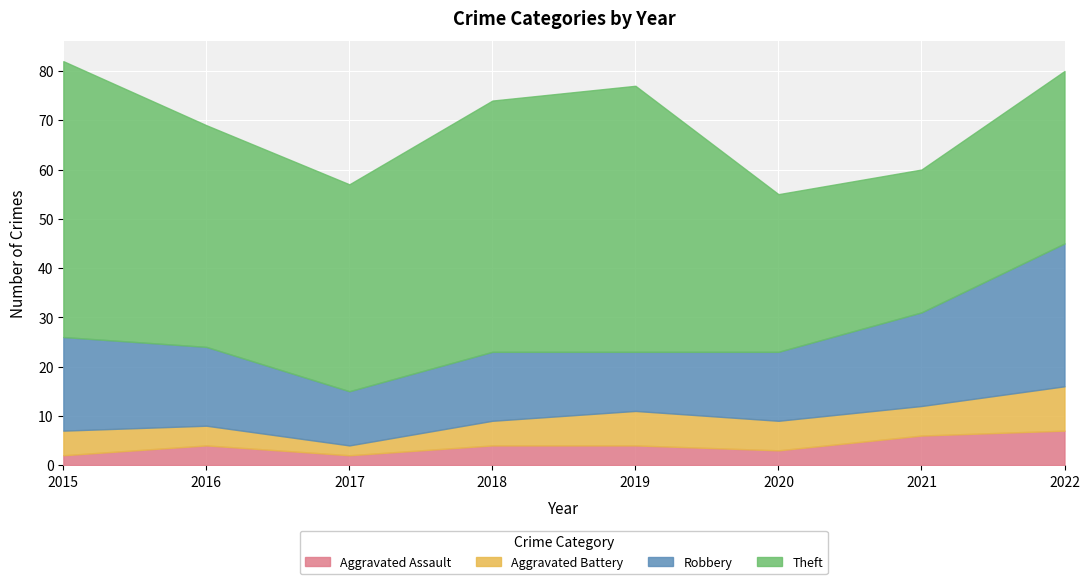

Reading left to right, list all the values displayed in this chart.

Aggravated Assault: 2015=2	2016=4	2017=2	2018=4	2019=4	2020=3	2021=6	2022=7
Aggravated Battery: 2015=5	2016=4	2017=2	2018=5	2019=7	2020=6	2021=6	2022=9
Robbery: 2015=19	2016=16	2017=11	2018=14	2019=12	2020=14	2021=19	2022=29
Theft: 2015=56	2016=45	2017=42	2018=51	2019=54	2020=32	2021=29	2022=35